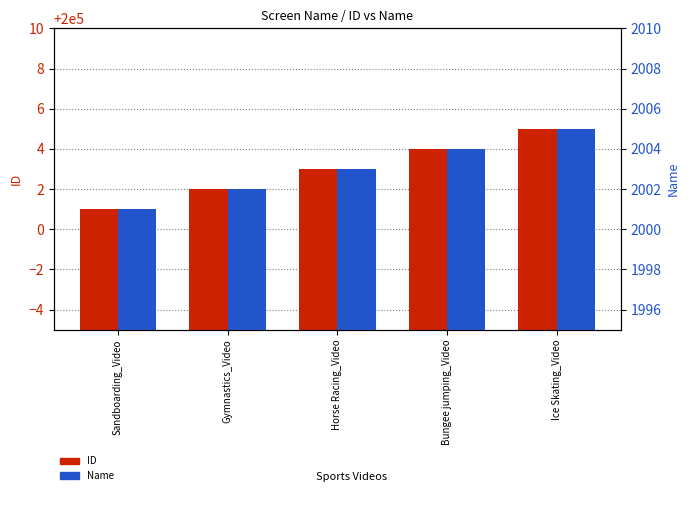

What is the difference between the second highest and second lowest values in the Name series?

2